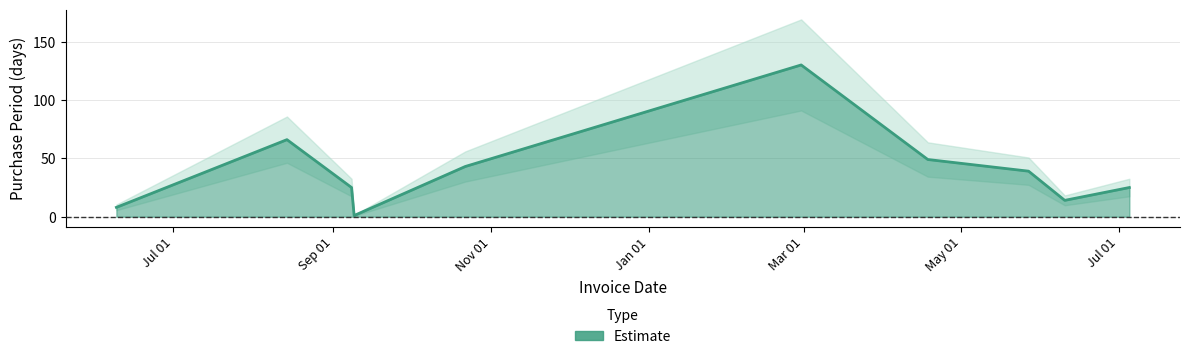

Which label corresponds to the smallest value in the chart?

2015-09-09